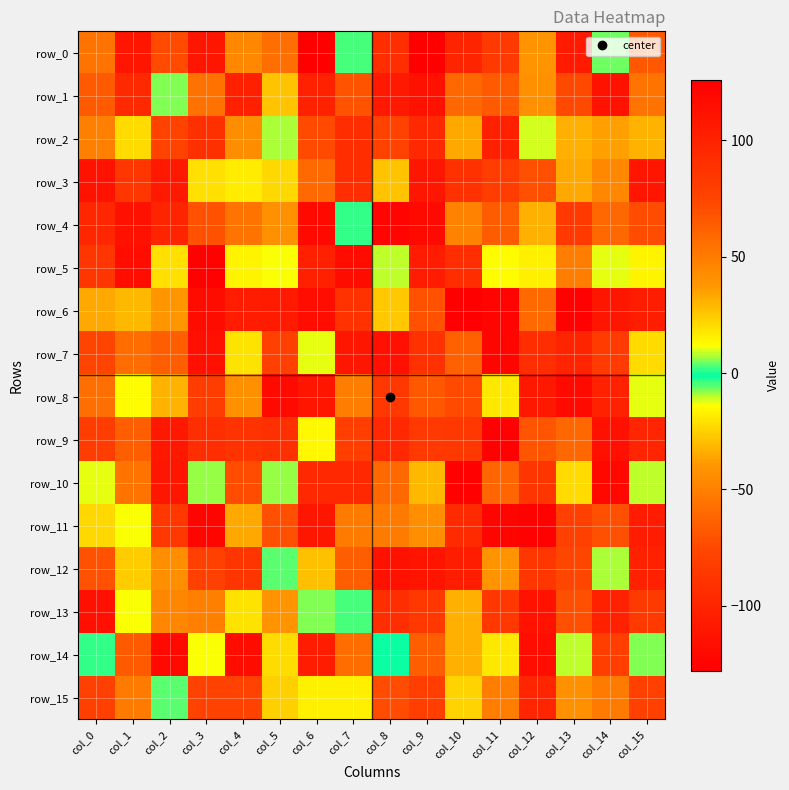

At how many categories does at least one series exceed 64?

16